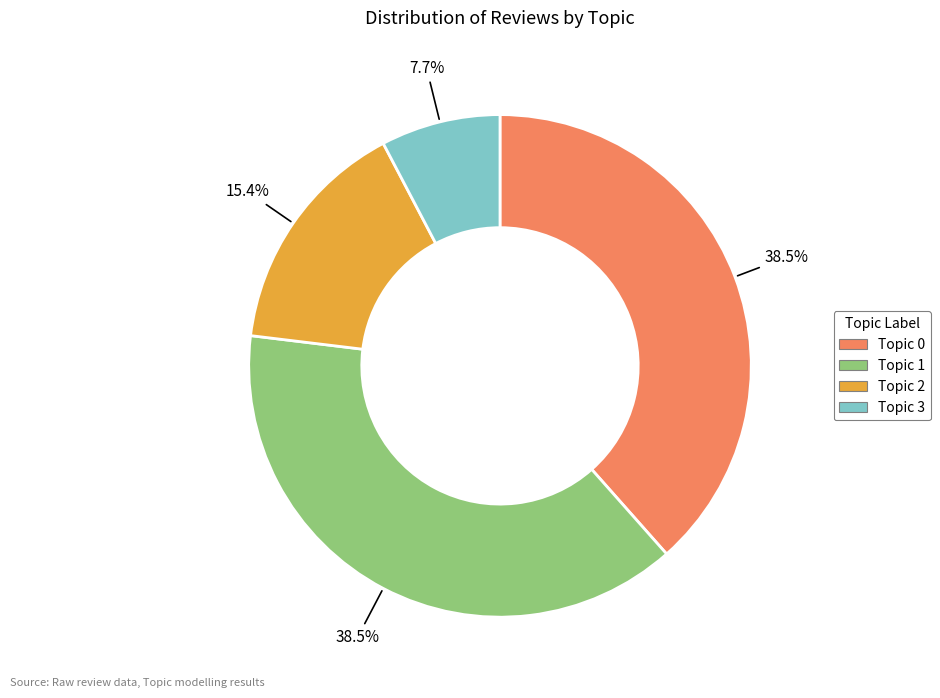

To the nearest percent, what percentage of the pie is Topic 2?

15%